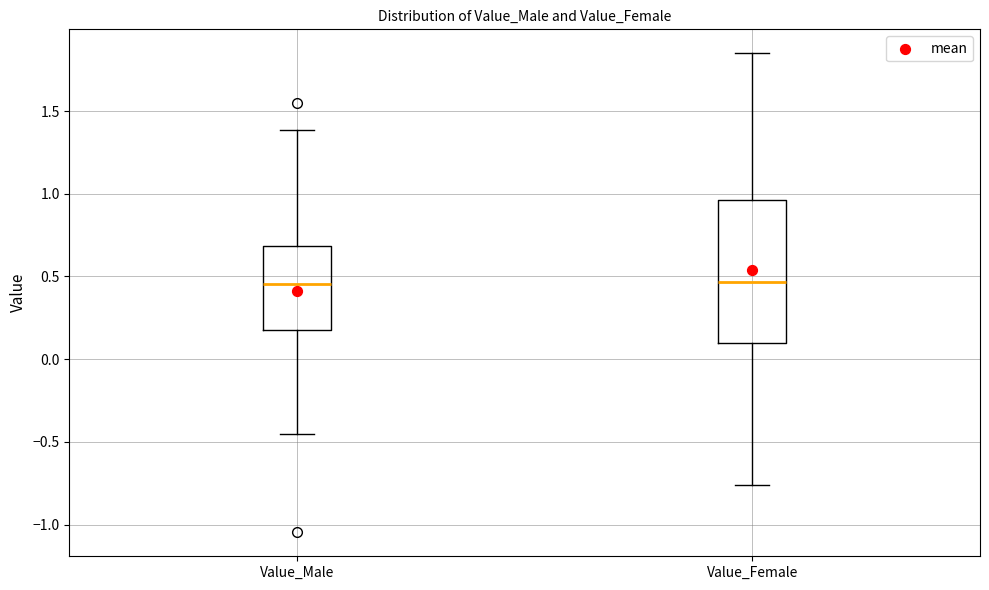

Reading left to right, read every box against the y-axis: the position of its median line, the range the box covers, and the ends of its whiskers. The values are not printed on the chart, so give them approximately, as read against the axis.

Value_Male: median 0.45, box 0.20 to 0.70, whiskers -0.45 to 1.40
Value_Female: median 0.45, box 0.10 to 0.95, whiskers -0.75 to 1.85